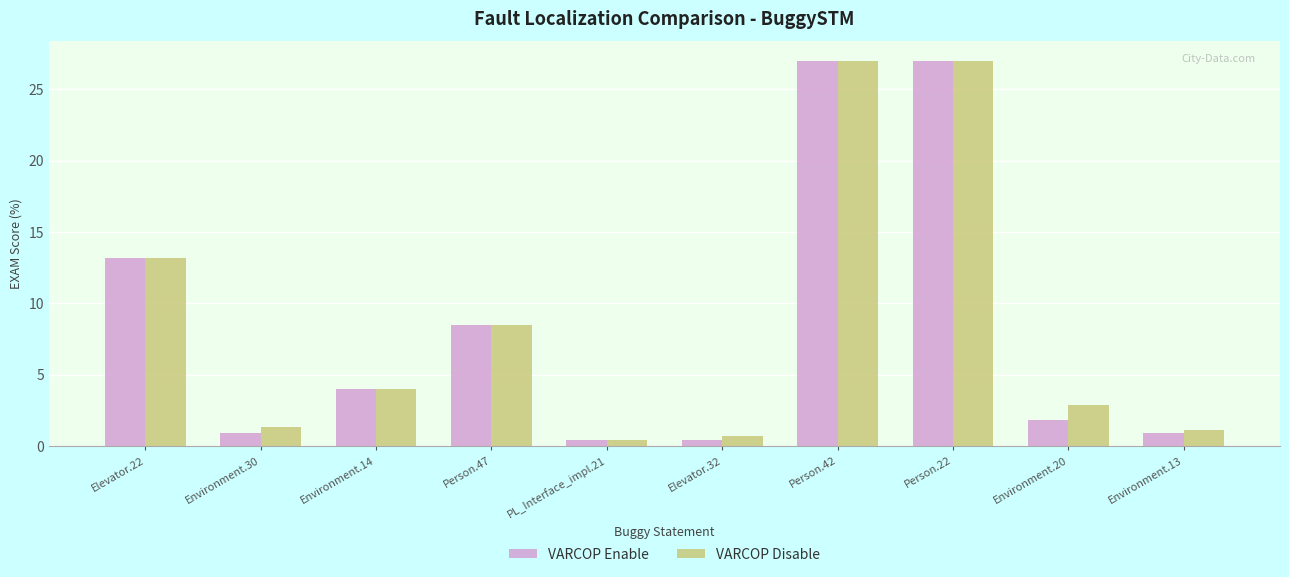

What is the maximum value shown in the chart?

27.0